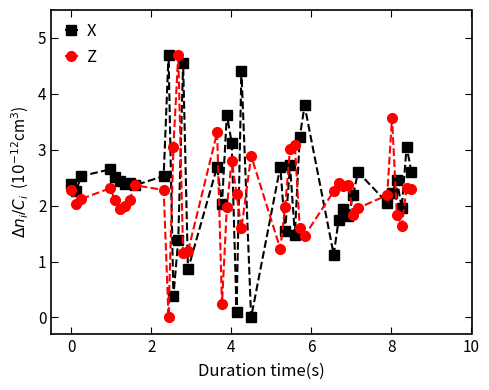

What is the value of the X point at the 25th from the left?

2.7